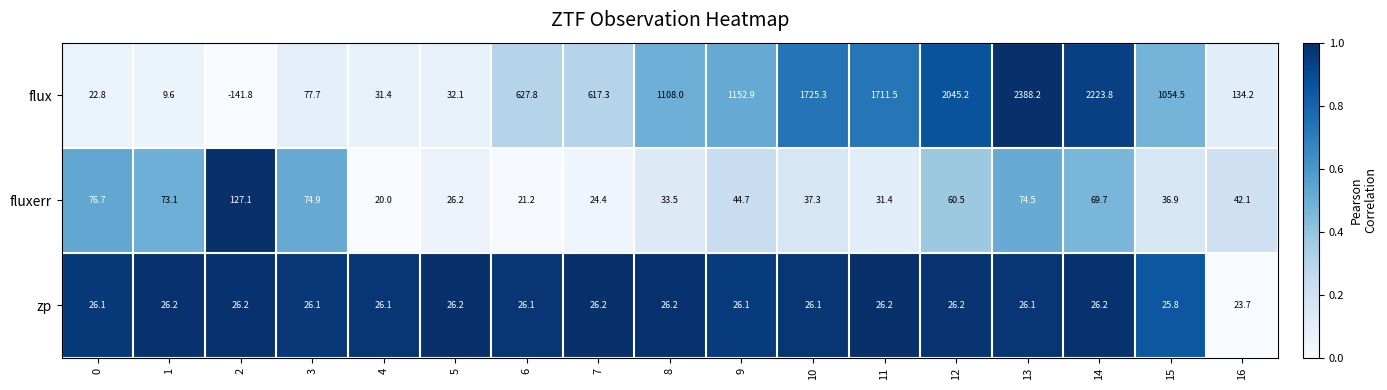

What value does the zp series have at 2?

26.2